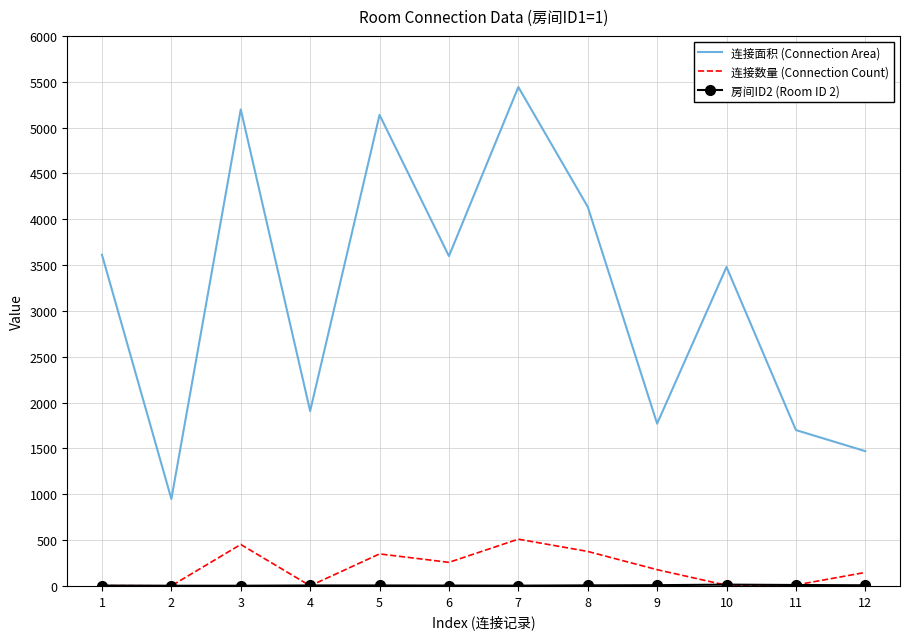

What is the difference between the maximum and minimum values in the 连接数量 (Connection Count) series?

509